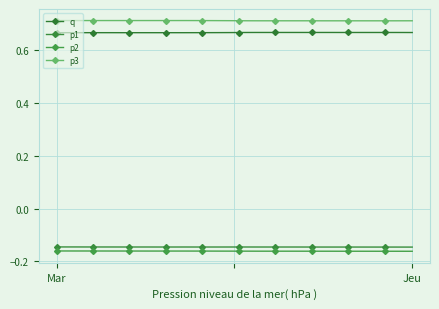

How many q values are between 0 and 1?

40